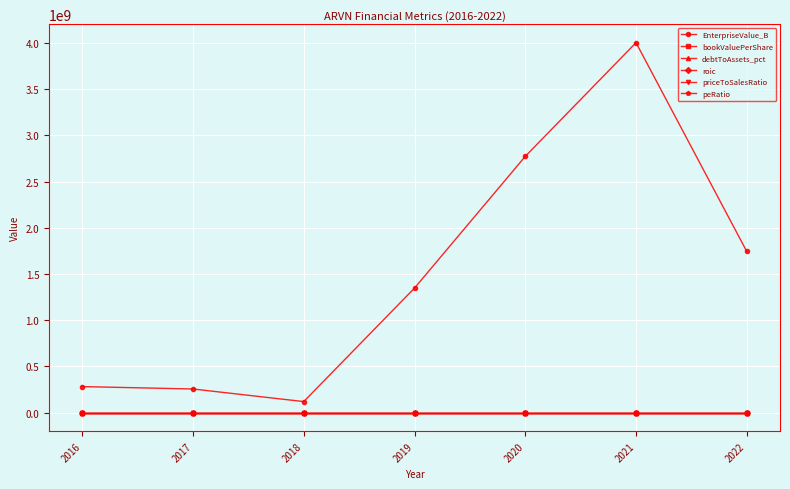

In priceToSalesRatio, how many points are higher than both neighbors (excluding endpoints)?

1